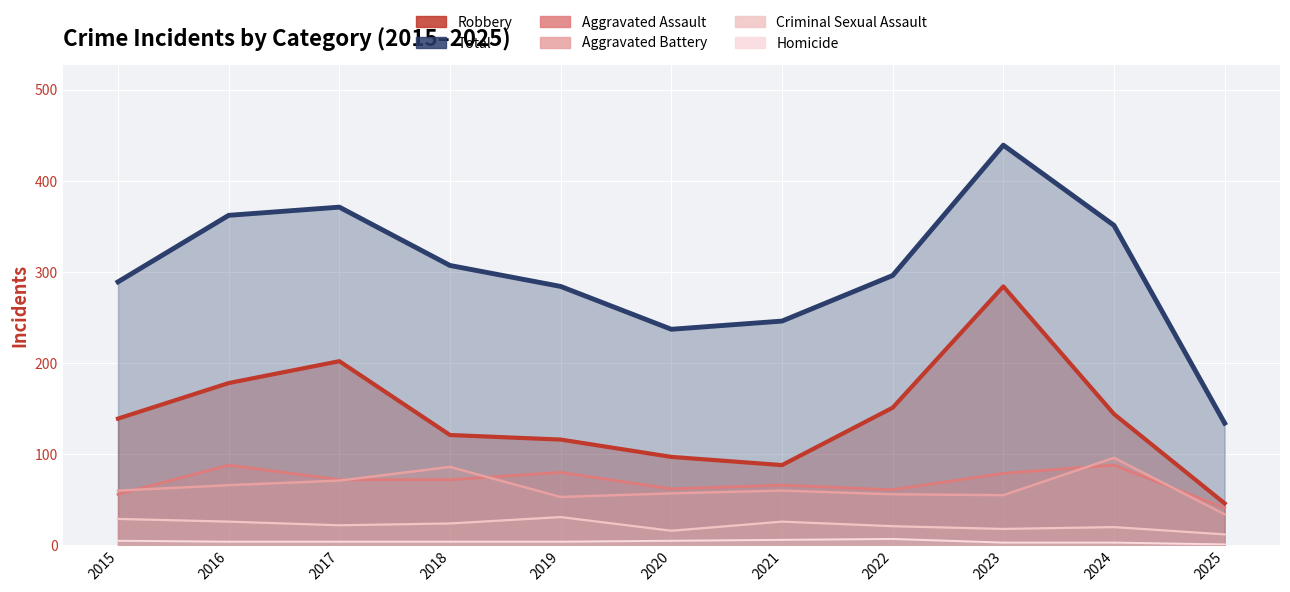

What is the value of the Aggravated Battery point at the 8th from the left?

56